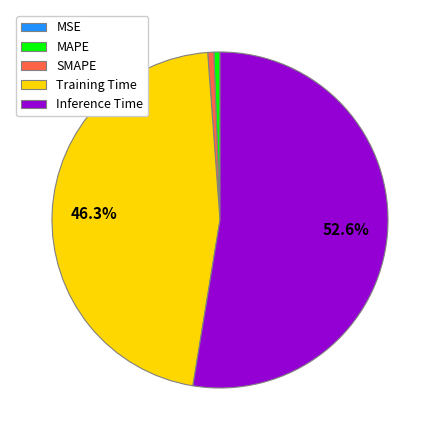

True or false: SMAPE accounts for 8% of the total.

False